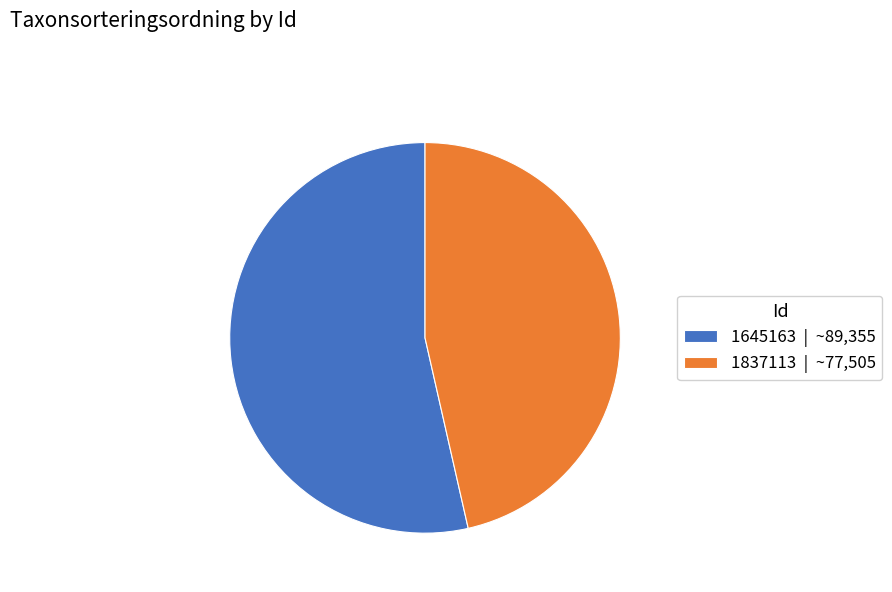

Do 1645163 | ~89,355 and 1837113 | ~77,505 together represent more than half of the pie?

Yes